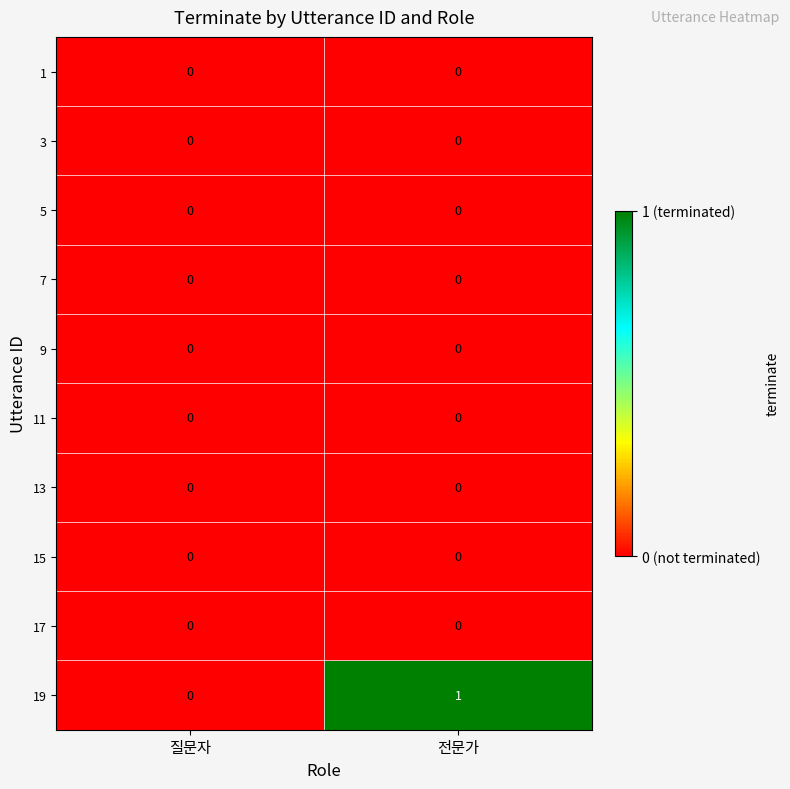

Between 질문자 and 전문가, which series saw the biggest shift?

19